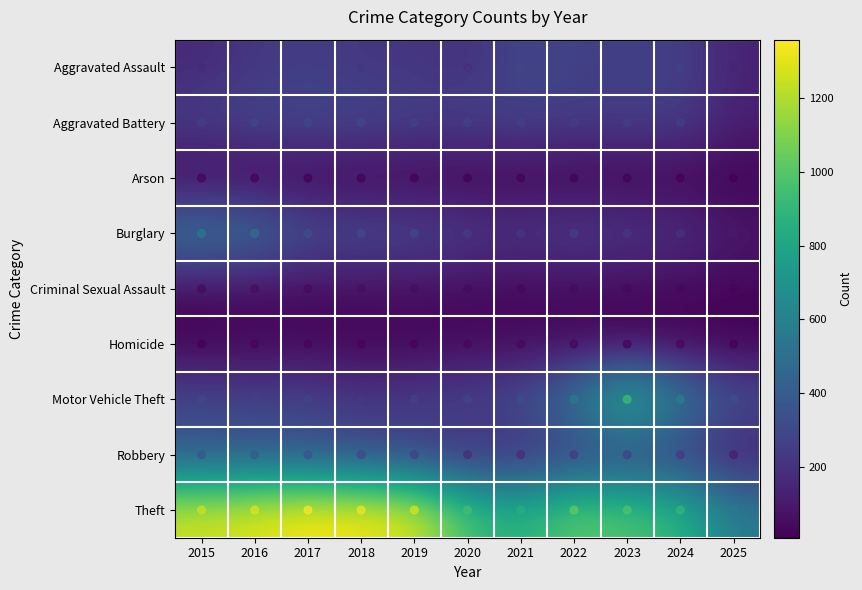

What is the total value across all series at 2020?

2211